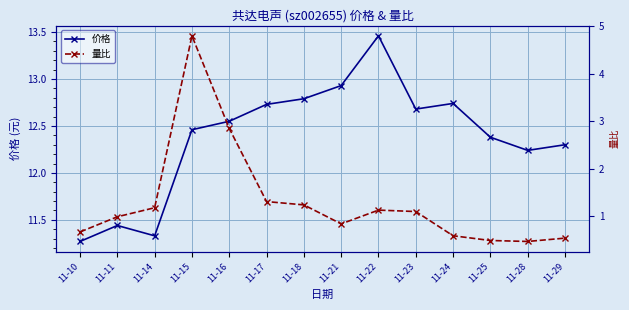

What are all the series names shown in the legend?

价格, 量比